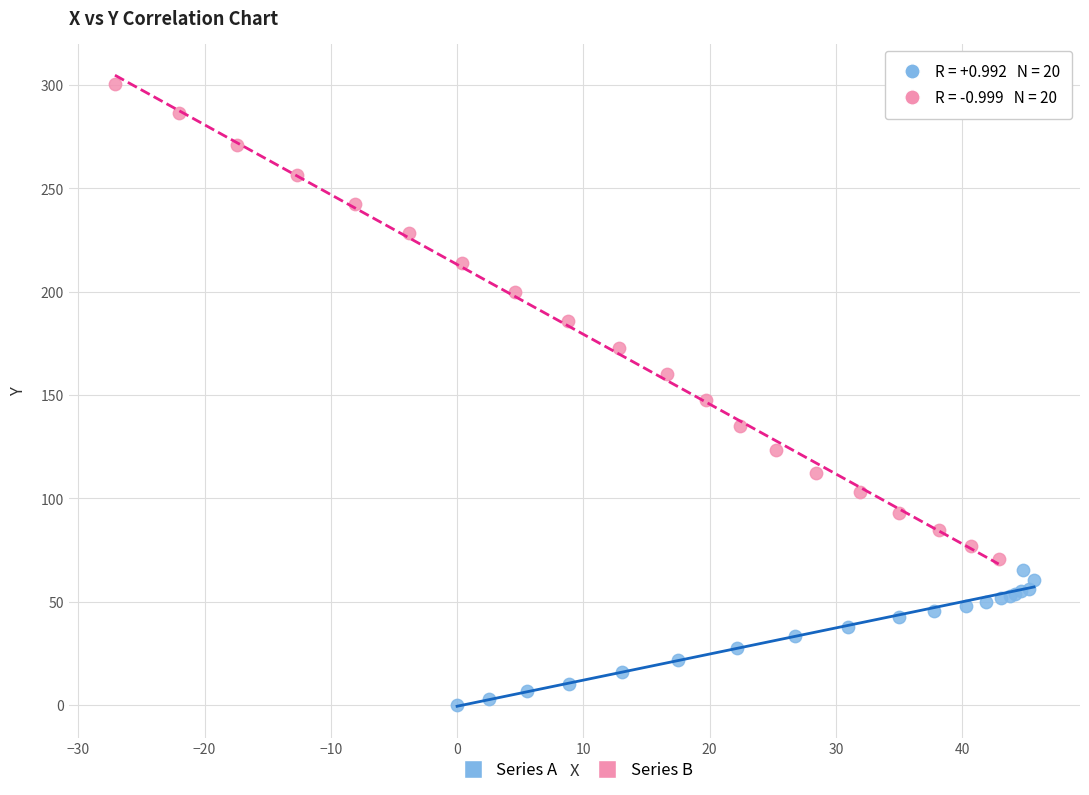

Which series reaches the minimum Y coordinate?

Series A